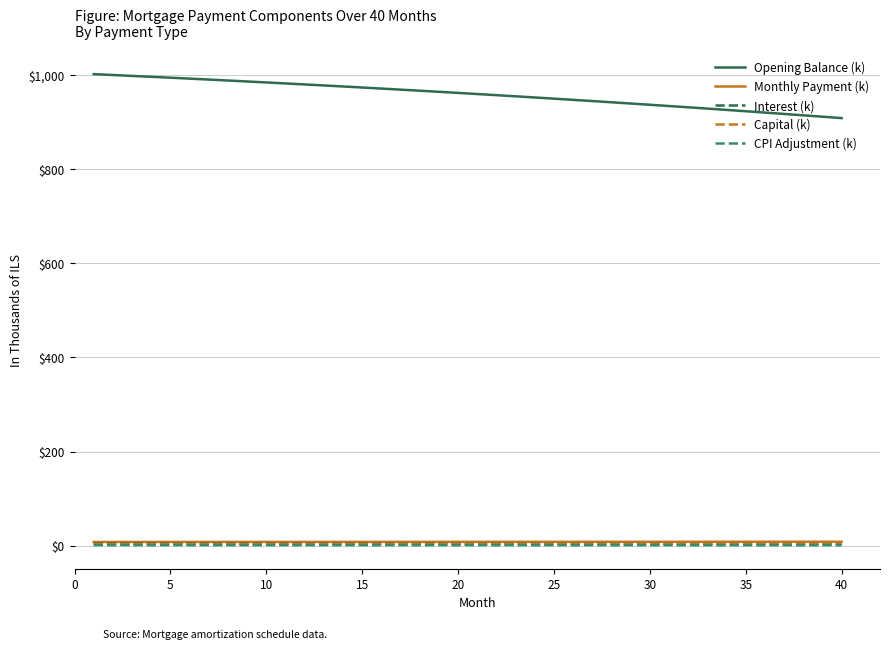

Which series has the largest range (max minus min)?

Opening Balance (k)